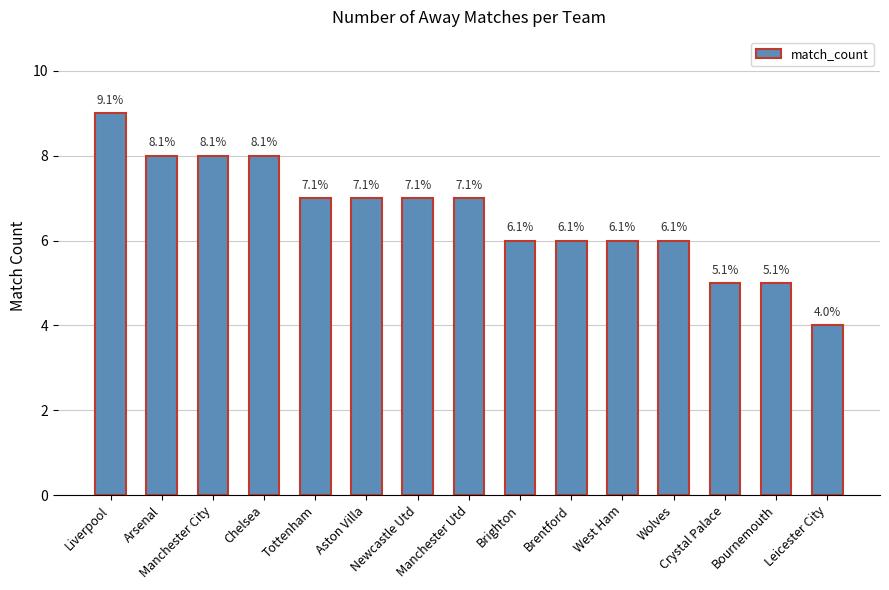

Are the bars horizontal?

No